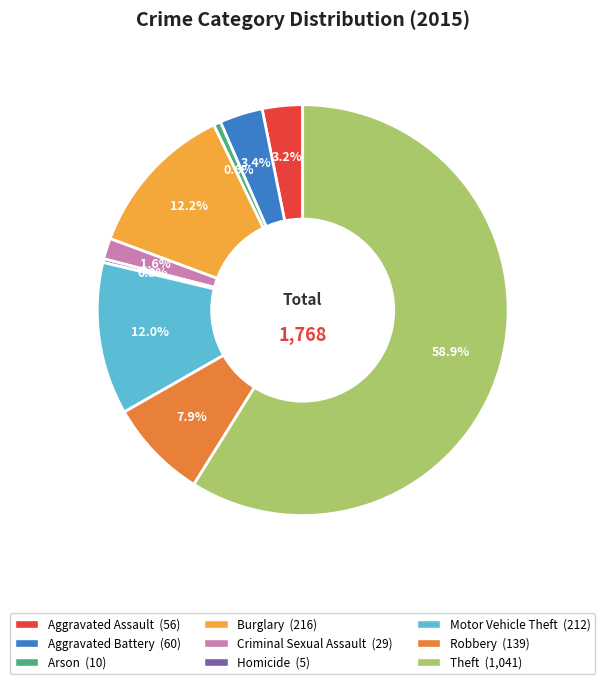

To the nearest percent, what is the difference between the Homicide and Aggravated Assault slice percentages?

3%